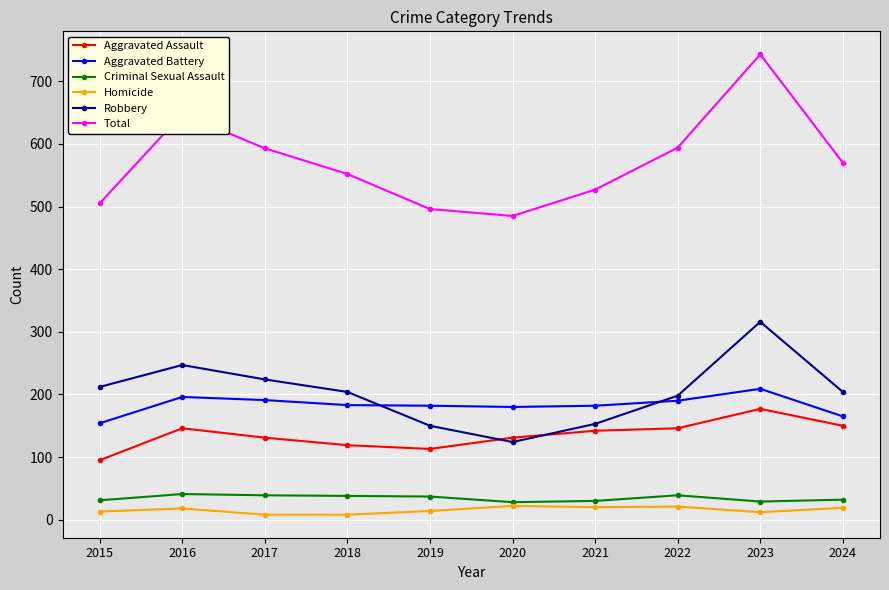

How many data points does each series have?

10